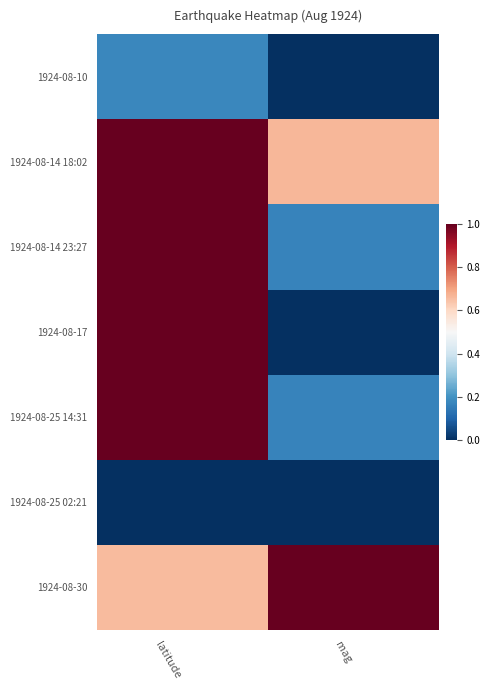

Reading left to right, list all the values displayed in this chart.

1924-08-10: latitude=0.2	mag=0.0
1924-08-14 18:02: latitude=1.0	mag=0.7
1924-08-14 23:27: latitude=1.0	mag=0.2
1924-08-17: latitude=1.0	mag=0.0
1924-08-25 14:31: latitude=1.0	mag=0.2
1924-08-25 02:21: latitude=0.0	mag=0.0
1924-08-30: latitude=0.7	mag=1.0